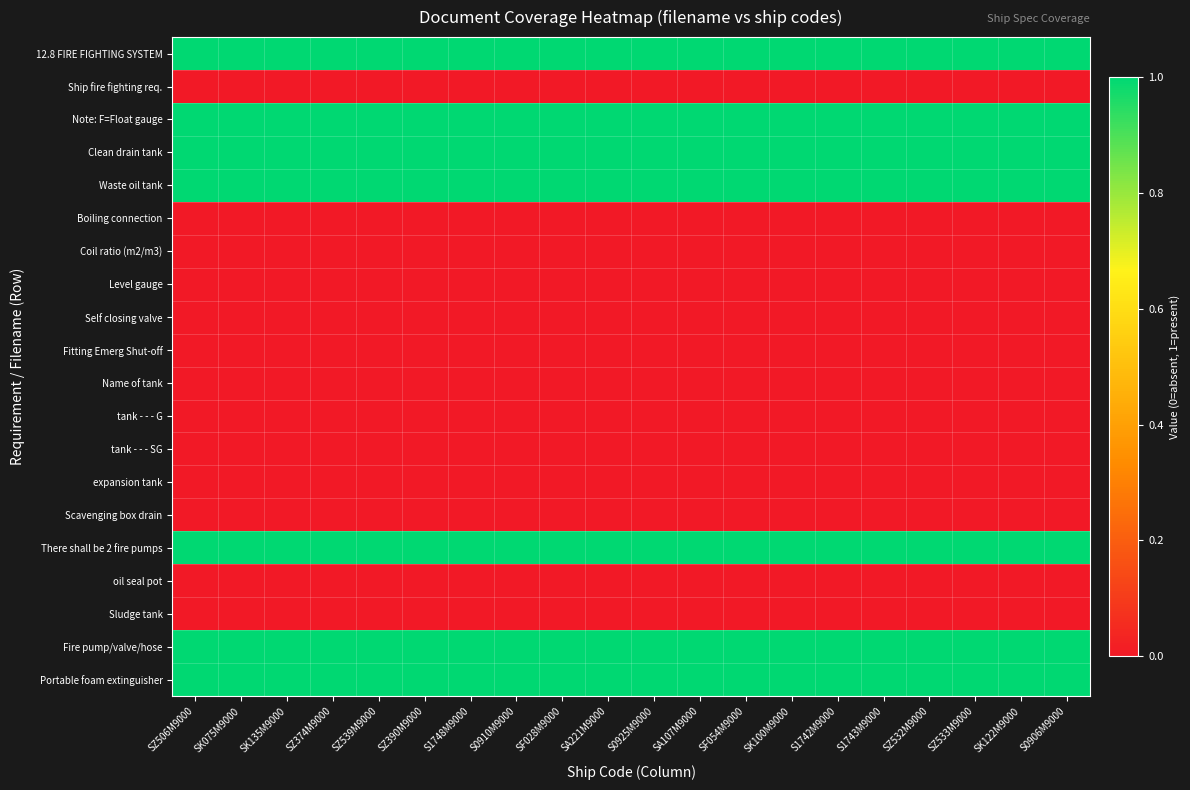

How many categories are shown in the chart?

20